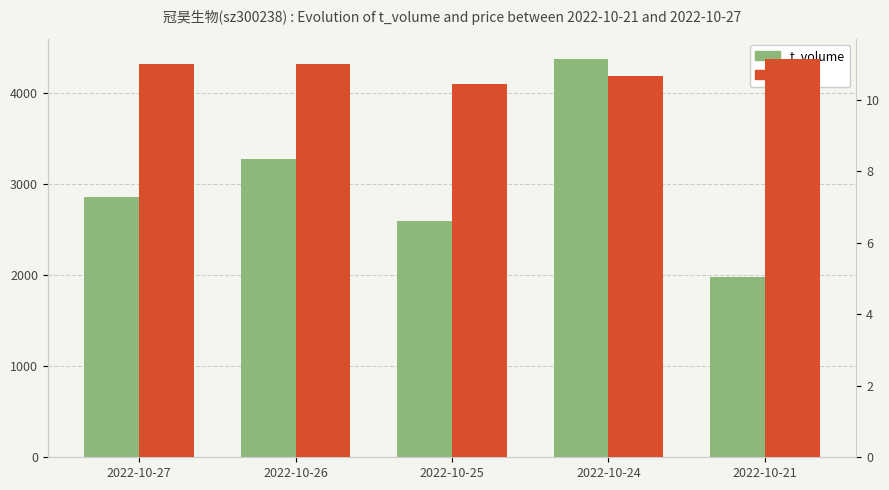

List the series in order of their overall mean, lowest first.

price, t_volume